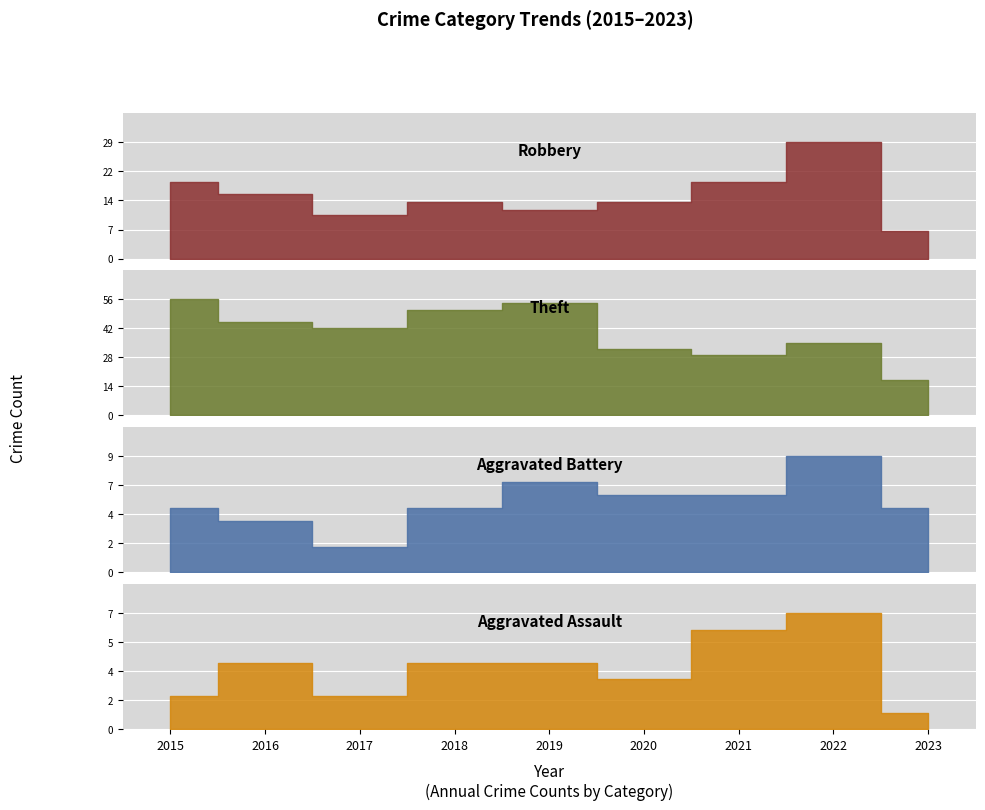

What are all the series names shown in the legend?

Robbery, Theft, Aggravated Battery, Aggravated Assault